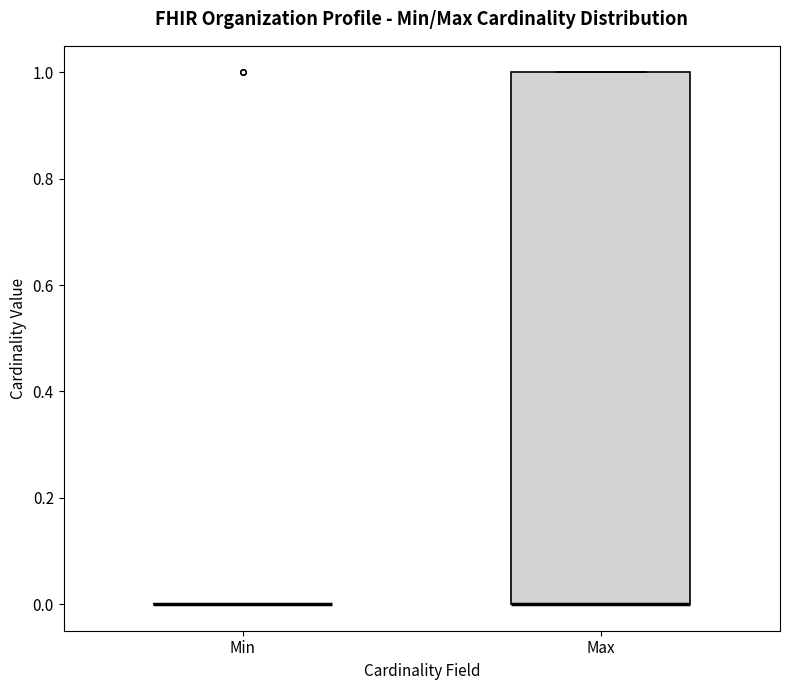

Reading left to right, transcribe this box plot: for each box, give where its median line is, the range the box spans, and where its two whiskers end, as read against the y-axis. The values are not printed on the chart, so give them approximately, as read against the axis.

Min: box collapsed to a line at 0, whiskers 0 to 0
Max: median 0 (drawn on the box's lower edge), box 0 to 1, whiskers 0 to 1